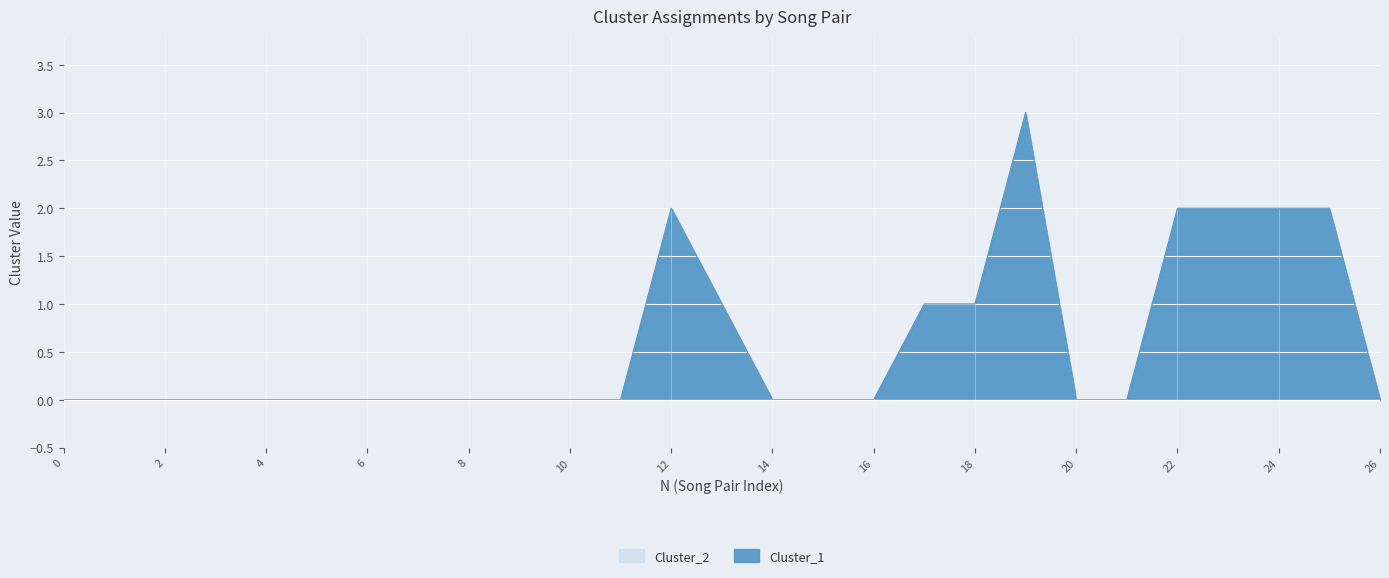

What is the sum of the Cluster_1 values at 18 and 5?

1